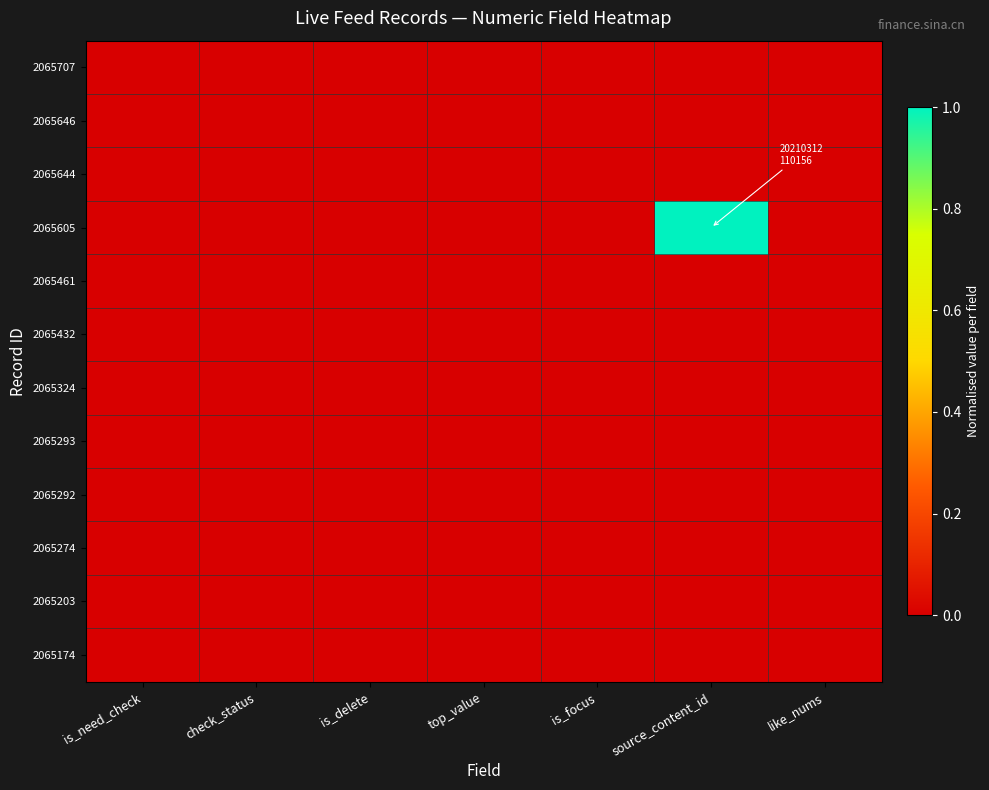

At which category does the chart reach its peak across all series?

source_content_id